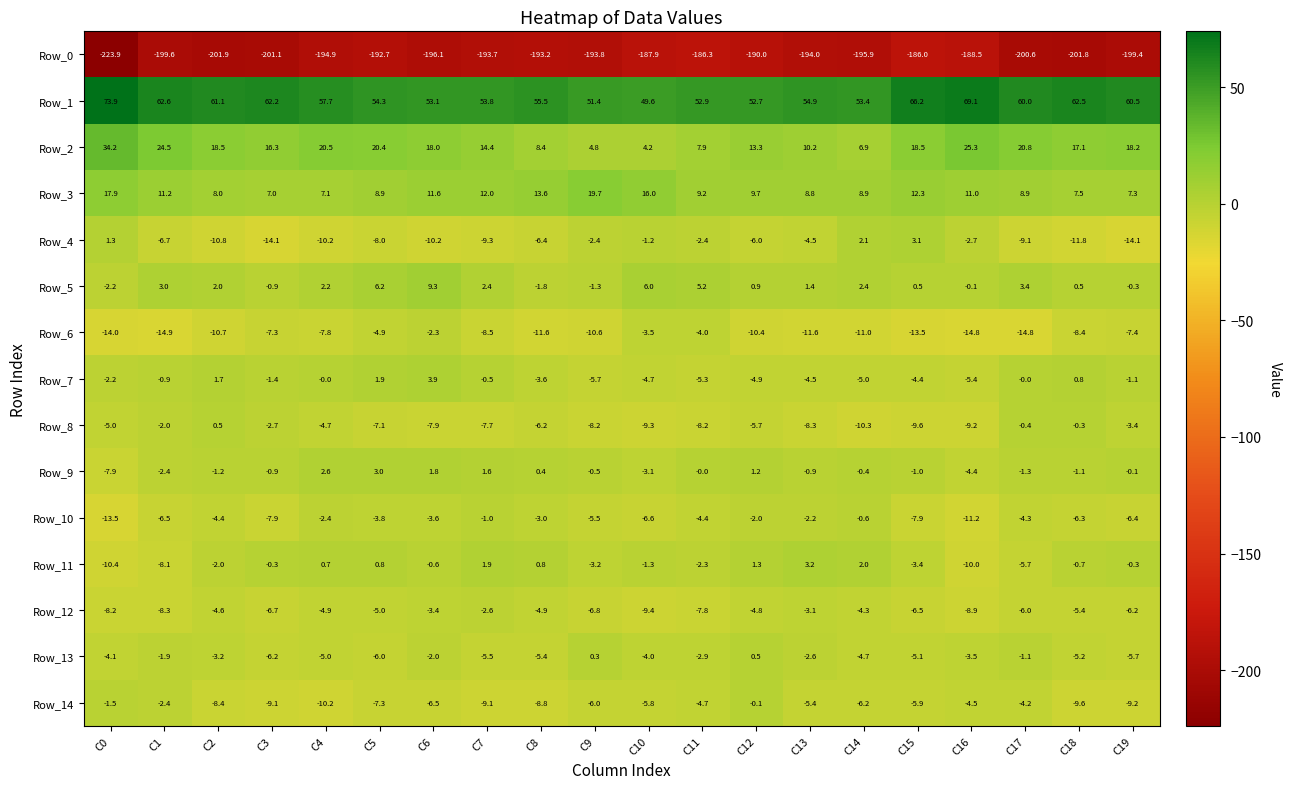

At which category is the sum across all series the highest?

C6